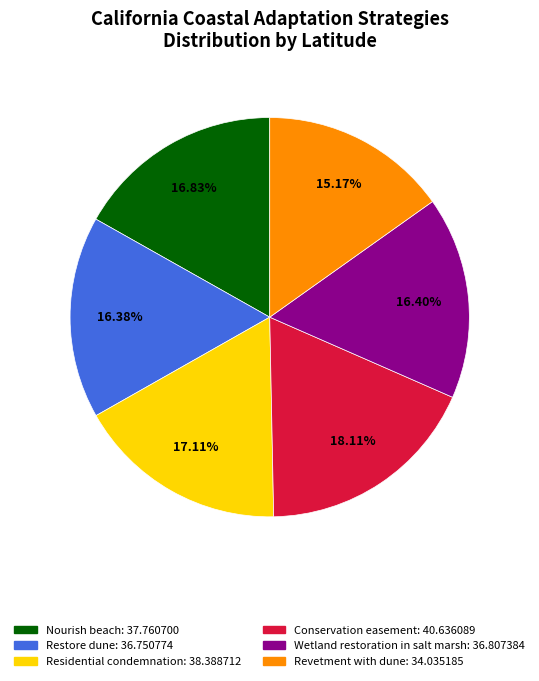

To the nearest percent, what is the difference between the Residential condemnation and Restore dune slice percentages?

1%